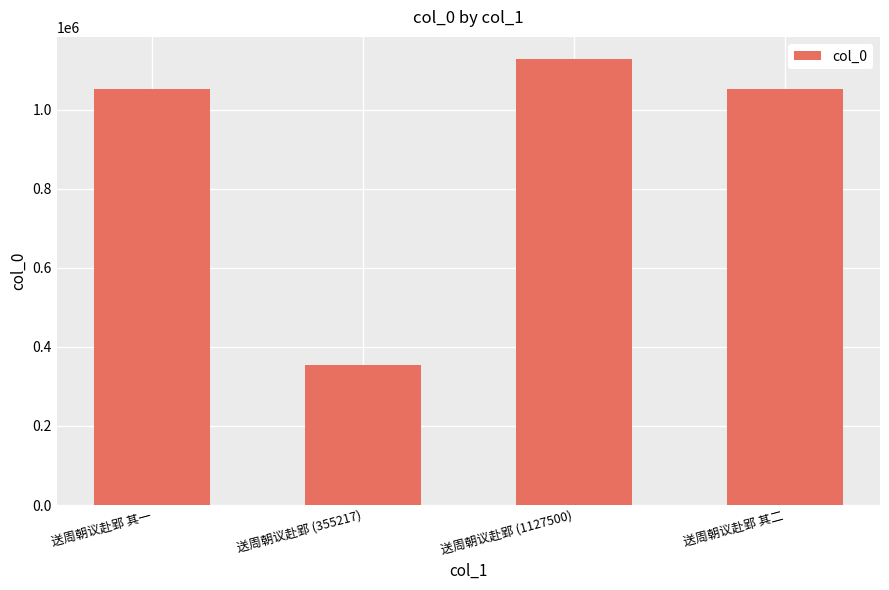

What is the change in value from 送周朝议赴郢 (355217) to 送周朝议赴郢 (1127500)?

+772283